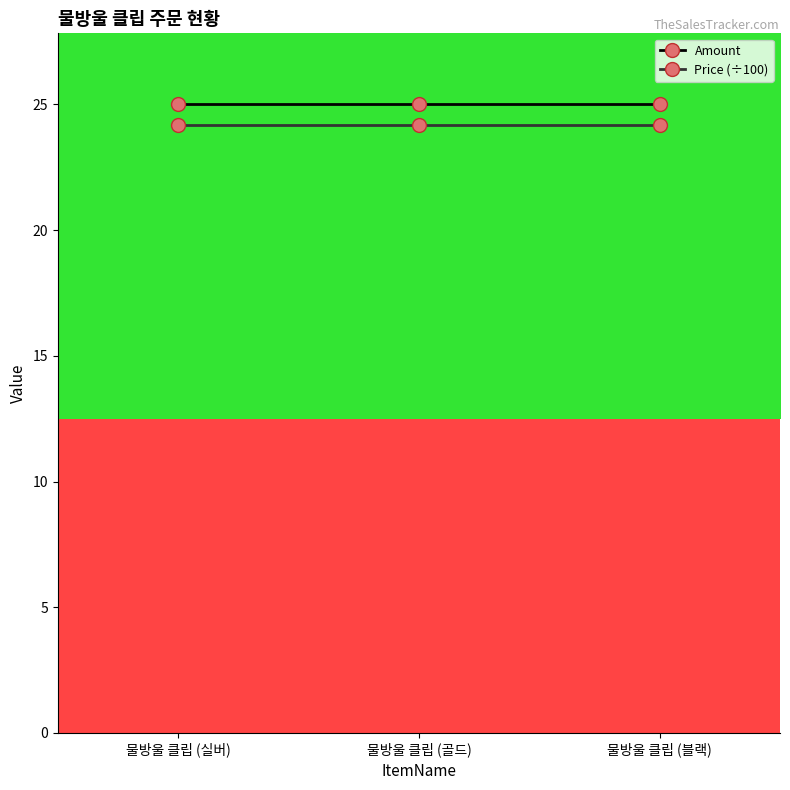

What is the spread (max minus min) of values at 물방울 클립 (실버)?

0.8